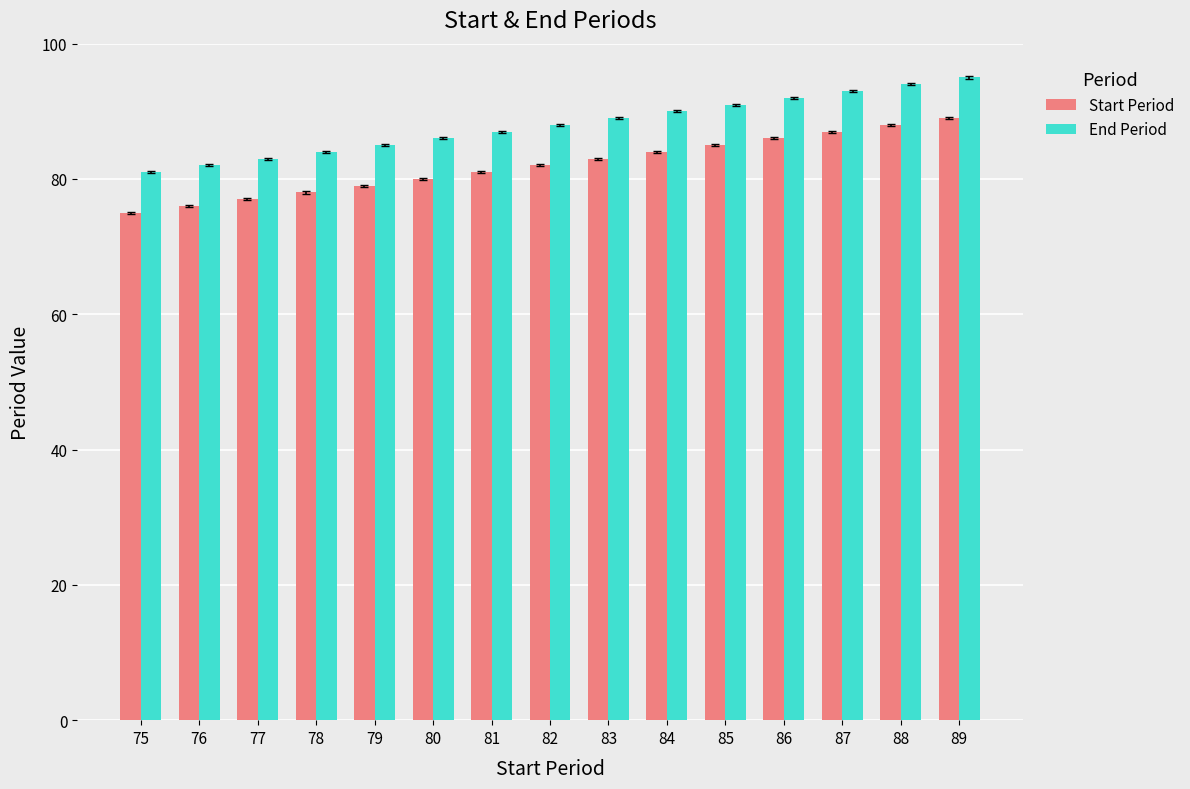

The value of End Period at 76 is 113. True or false?

False